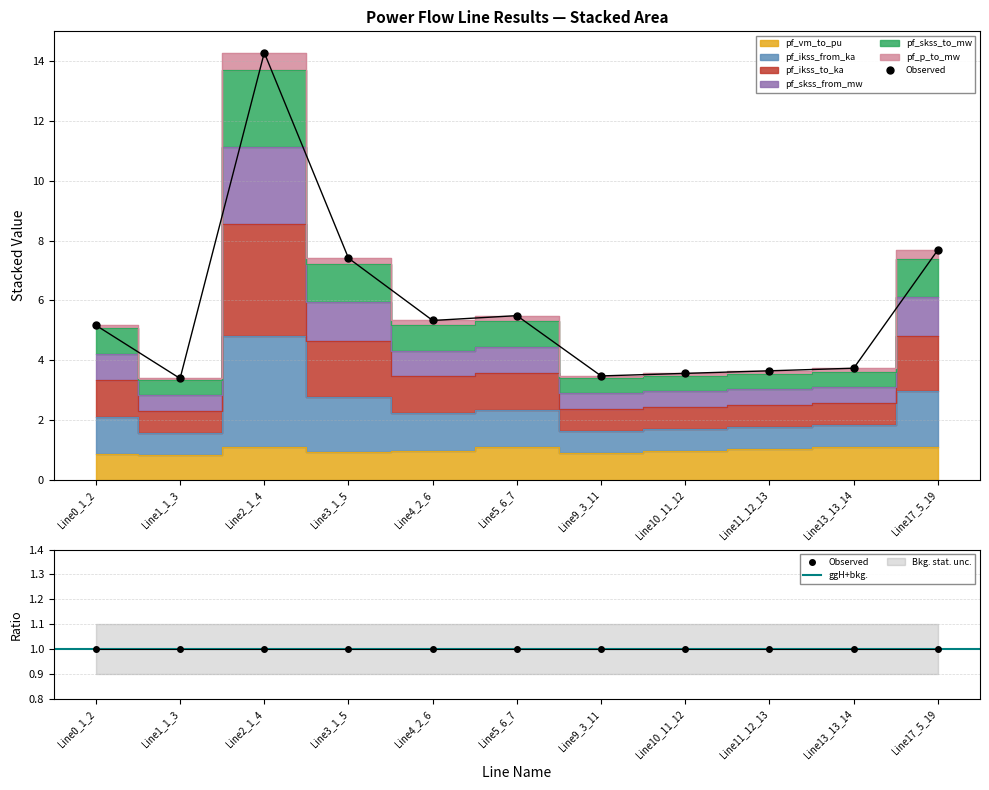

True or false: pf_ikss_to_ka and pf_skss_to_mw intersect in this chart.

False